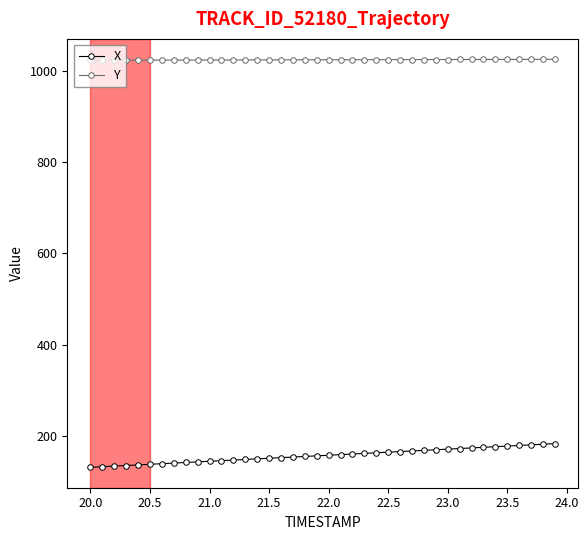

What is the value of the X point at the 1st from the left?

130.9